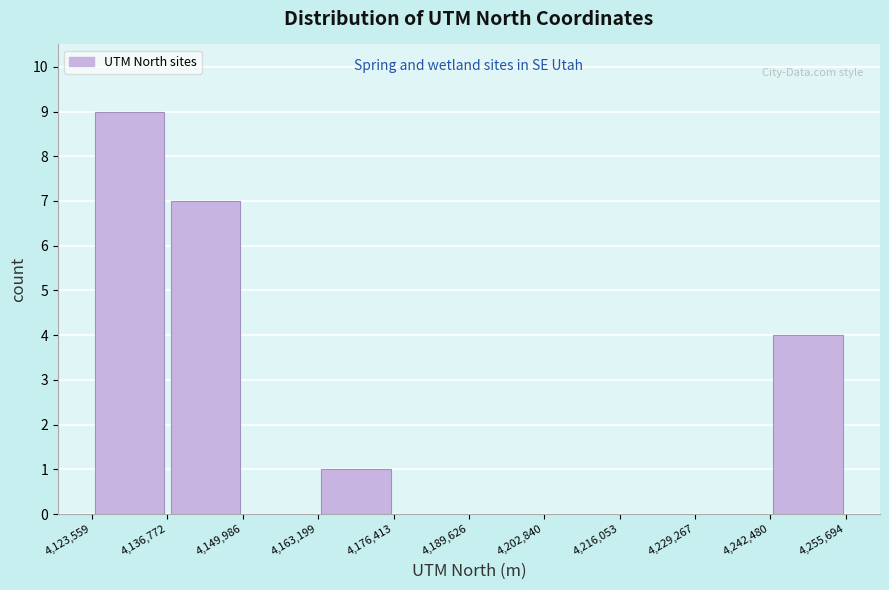

Which range on the x-axis has the tallest bar?

4,123,559 to 4,136,772